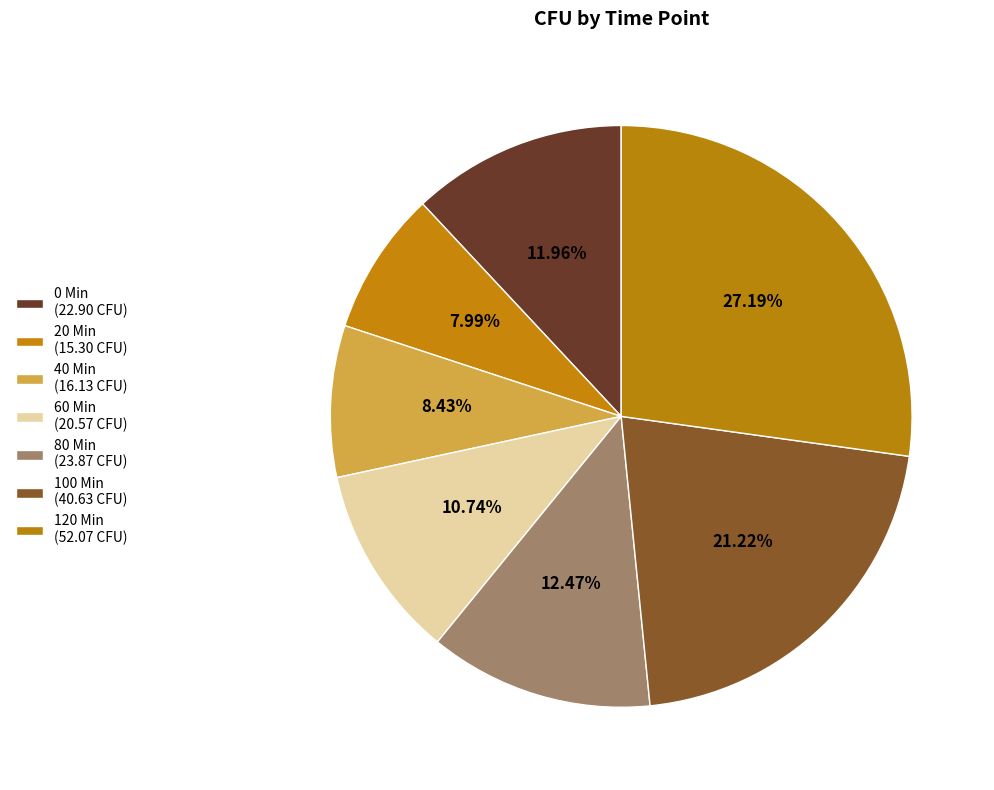

Rank the categories by value from lowest to highest.

20 Min, 40 Min, 60 Min, 0 Min, 80 Min, 100 Min, 120 Min